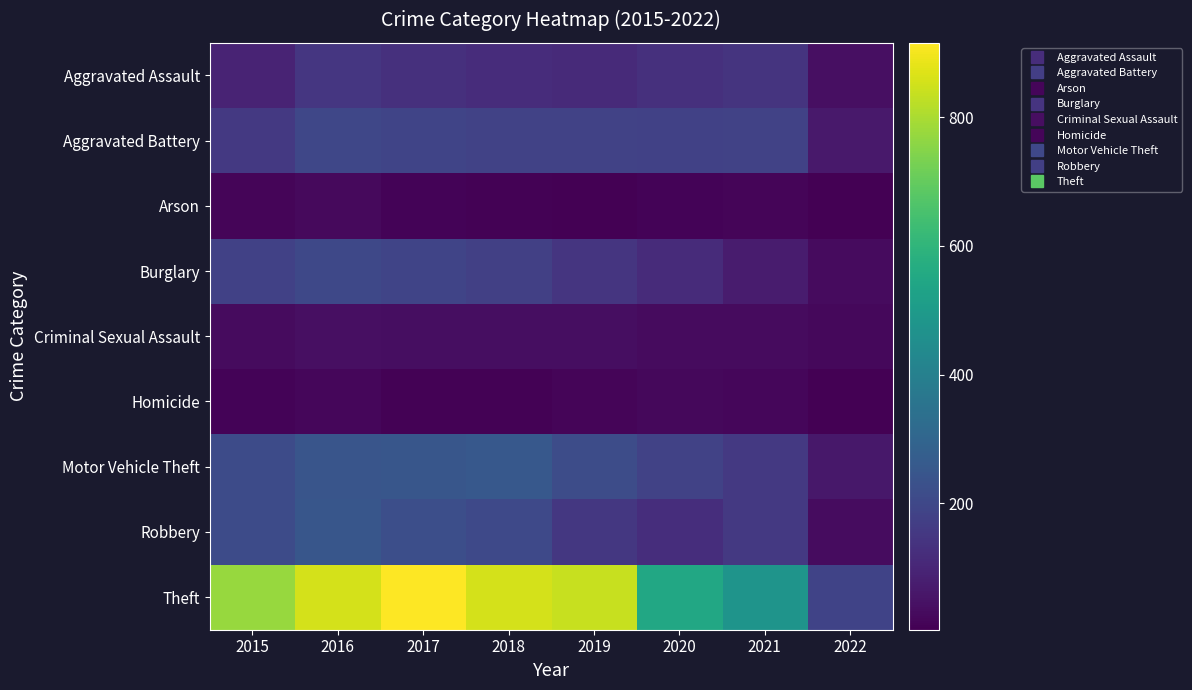

Rank the series at 2017 from lowest to highest value.

Homicide, Arson, Criminal Sexual Assault, Aggravated Assault, Burglary, Aggravated Battery, Robbery, Motor Vehicle Theft, Theft